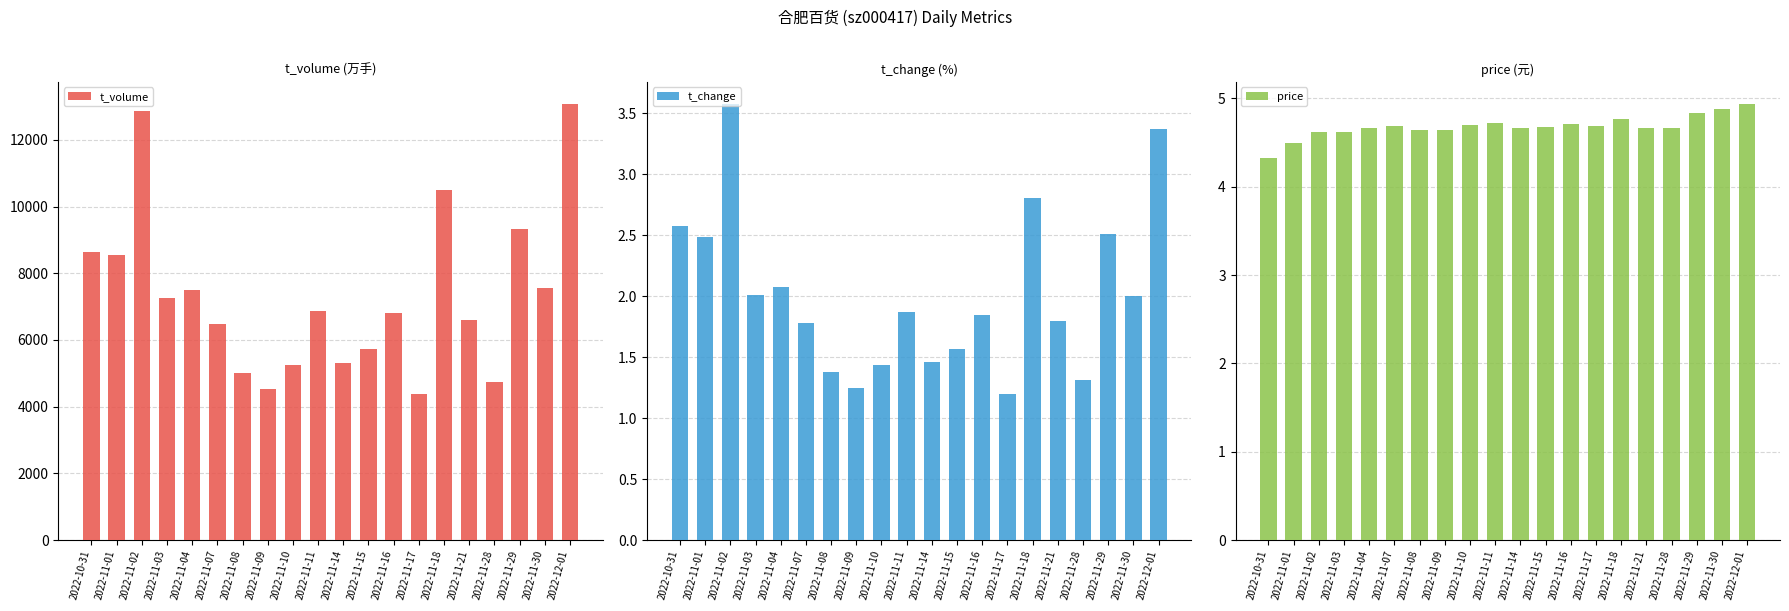

Read the t_change value at 2022-11-18.

2.8